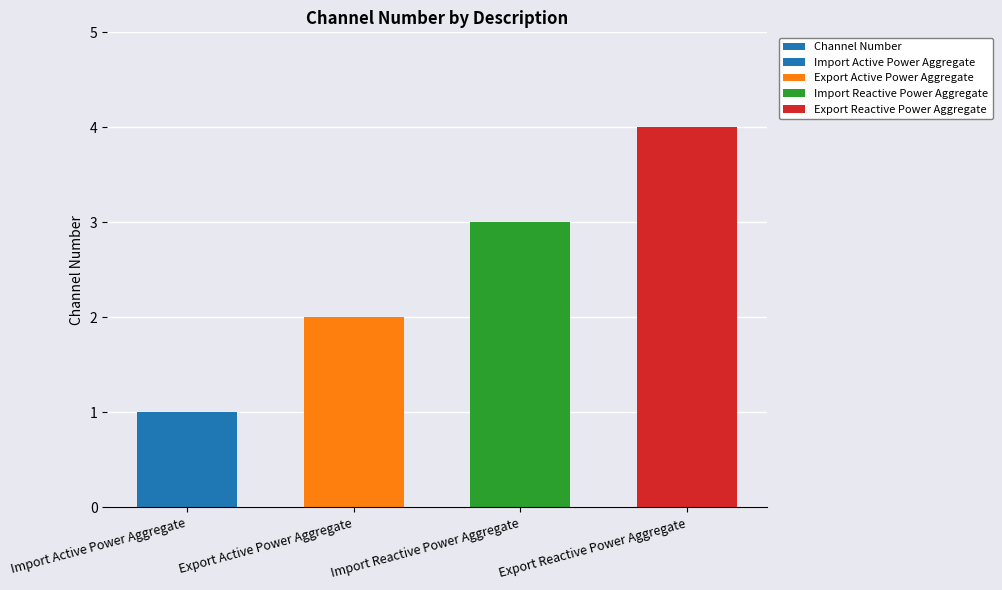

What is the change in value from Export Active Power Aggregate to Export Reactive Power Aggregate?

+2